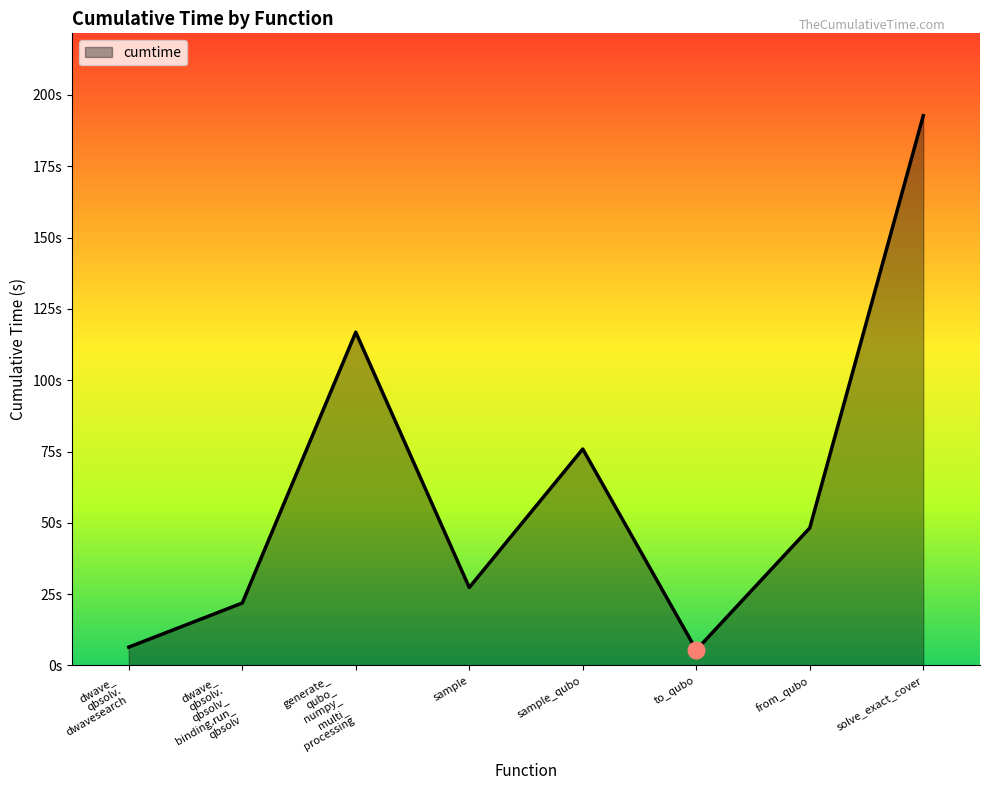

What is the label of the 6th point from the right?

generate_ qubo_ numpy_ multi_ processing